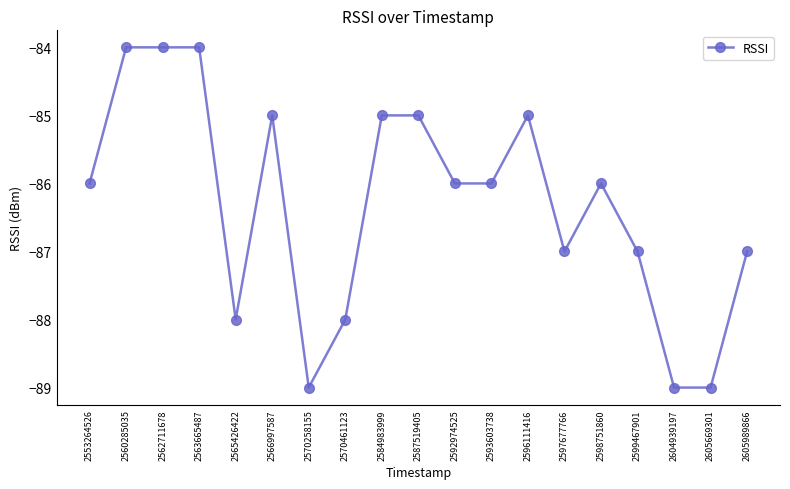

Does the chart display data point markers on the line(s)?

Yes